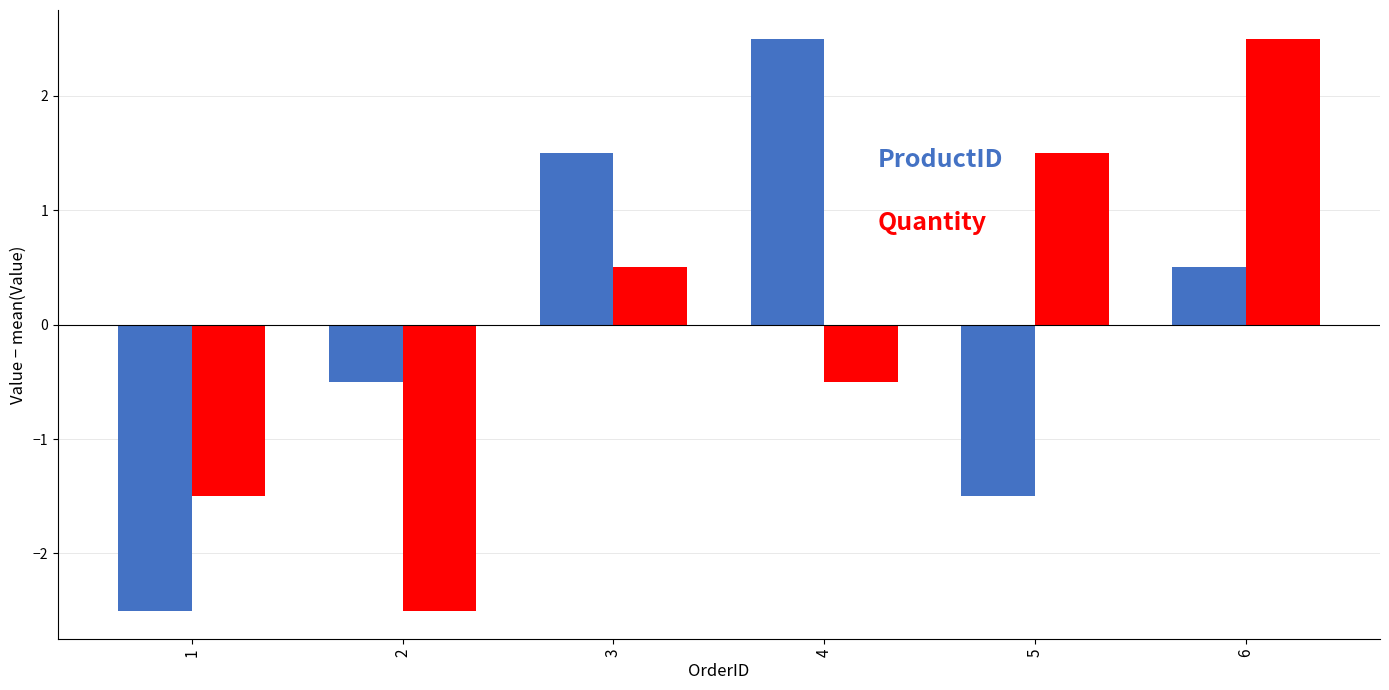

How many bars are there in total?

12